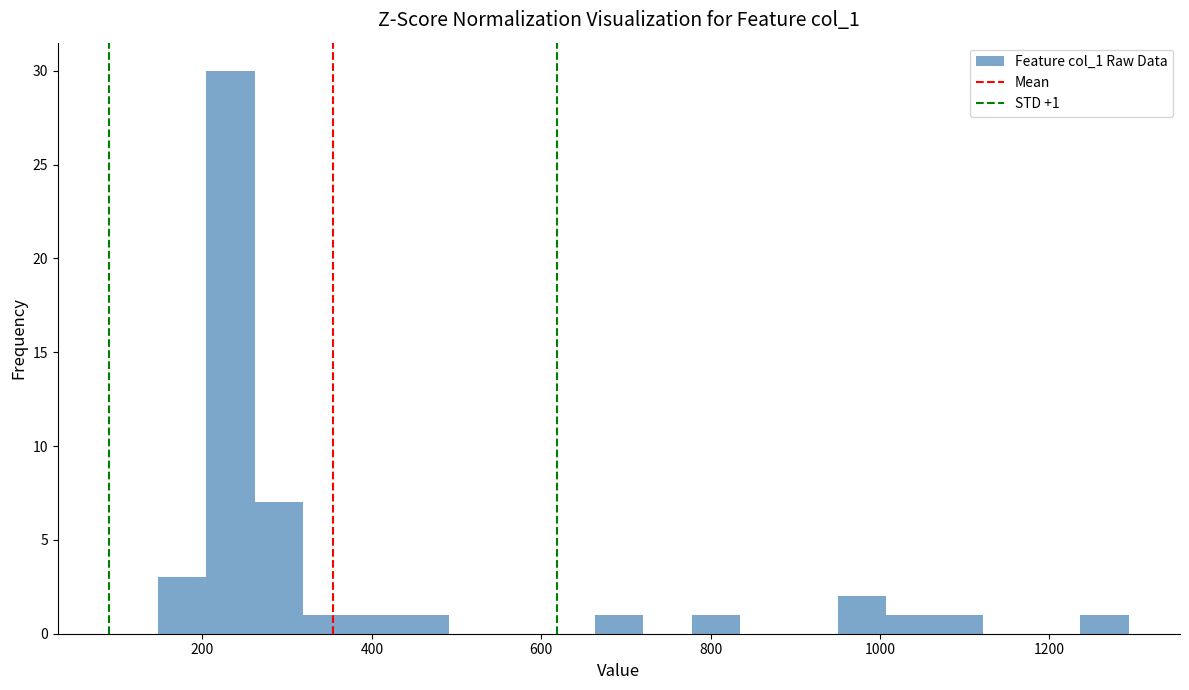

Around what value on the x-axis is the tallest bar? Give the approximate position of its centre, as read against the axis.

240